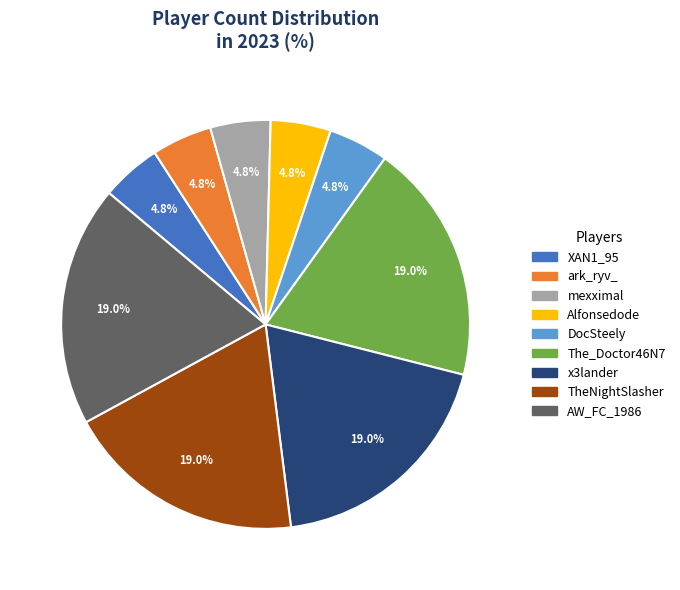

Is there a majority slice in this chart?

No